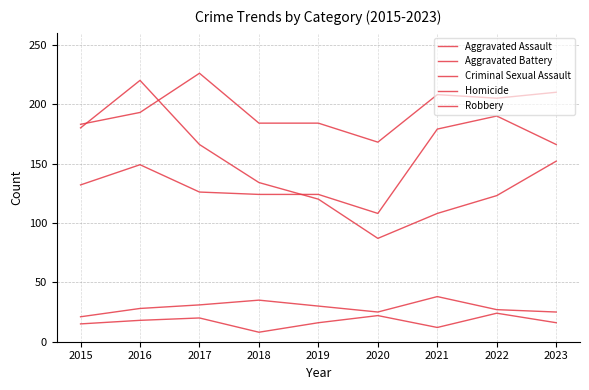

What is the value of the Aggravated Assault point at the 4th from the left?

124